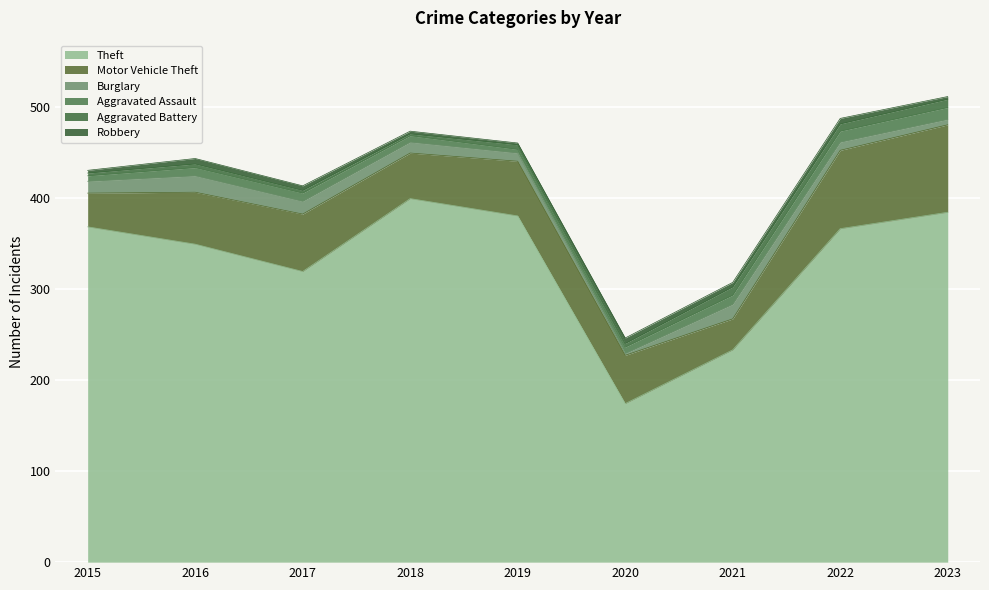

Which category has the lowest value in the Robbery series?

2019